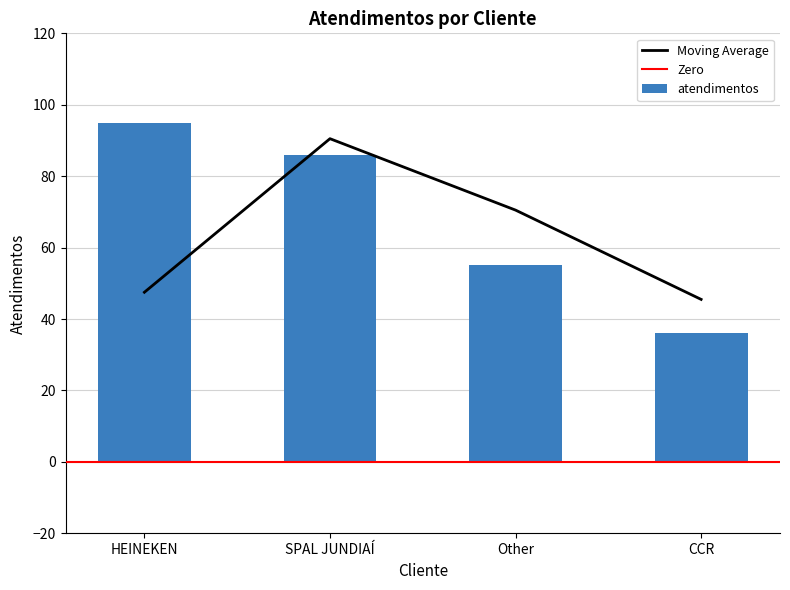

At which label is the value closest to 65?

Other